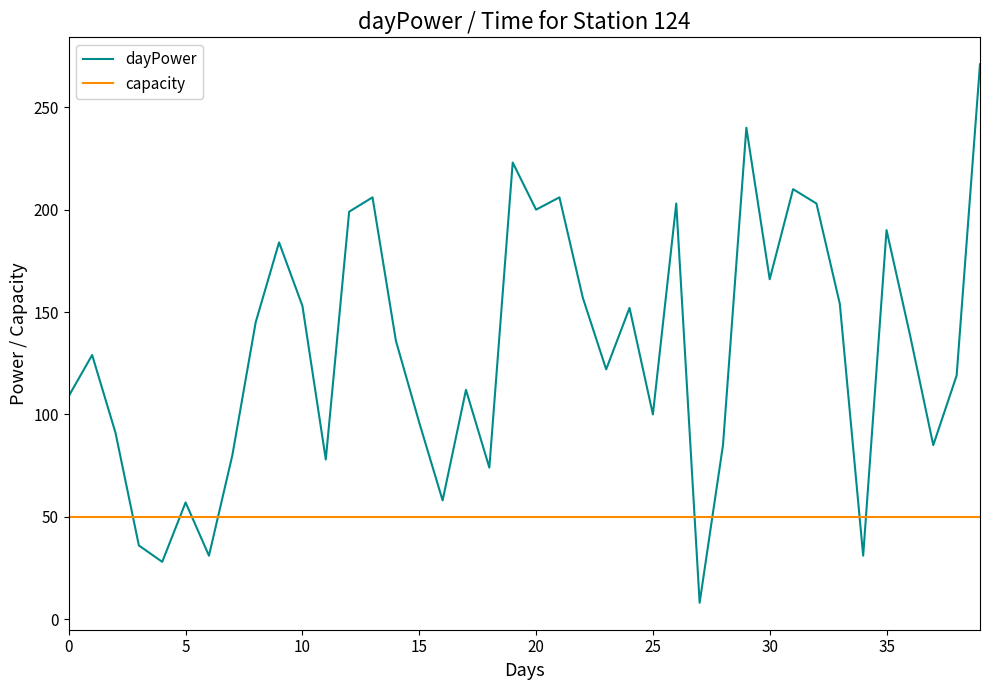

What is the difference between the second highest and second lowest values in the dayPower series?

212